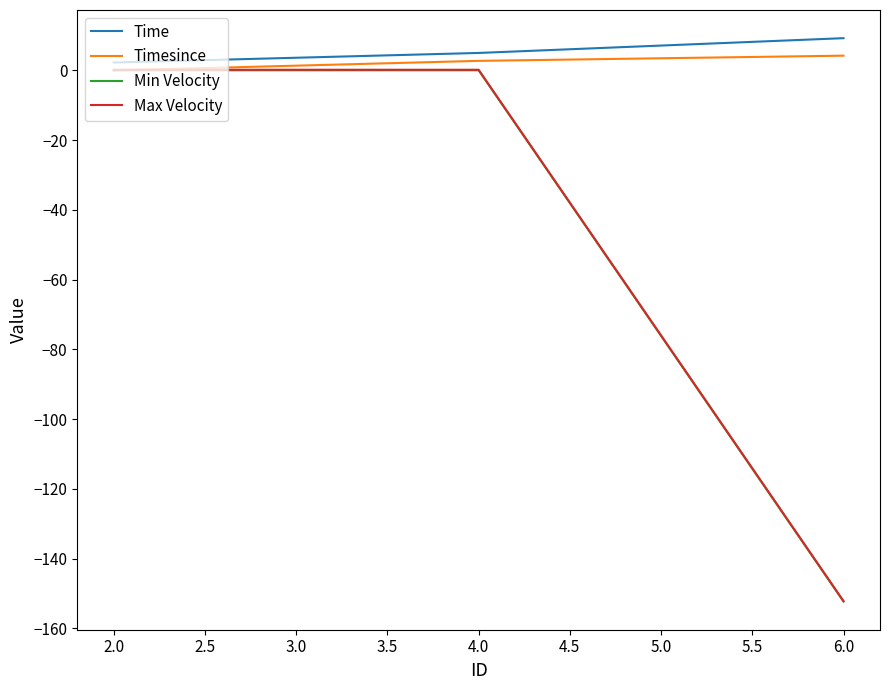

Which series has the widest spread of values?

Min Velocity